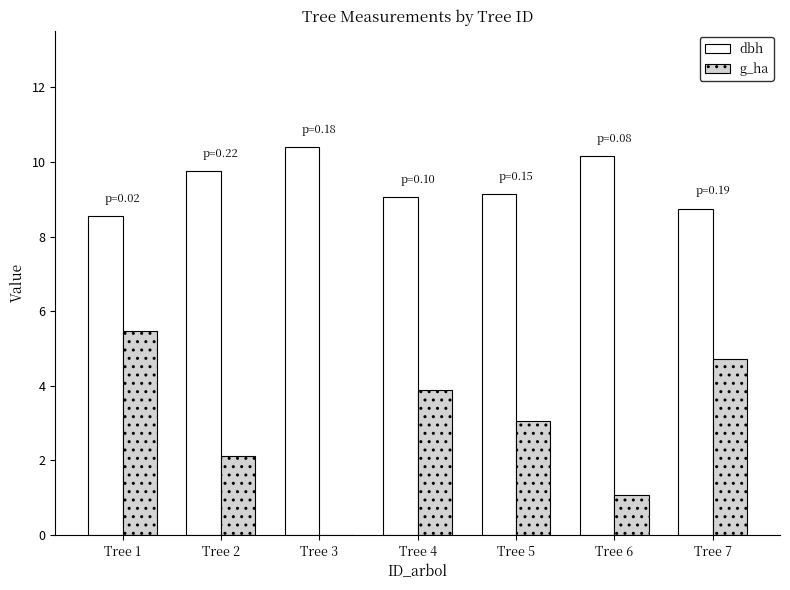

Is it true that dbh equals 14.0 at Tree 3?

False